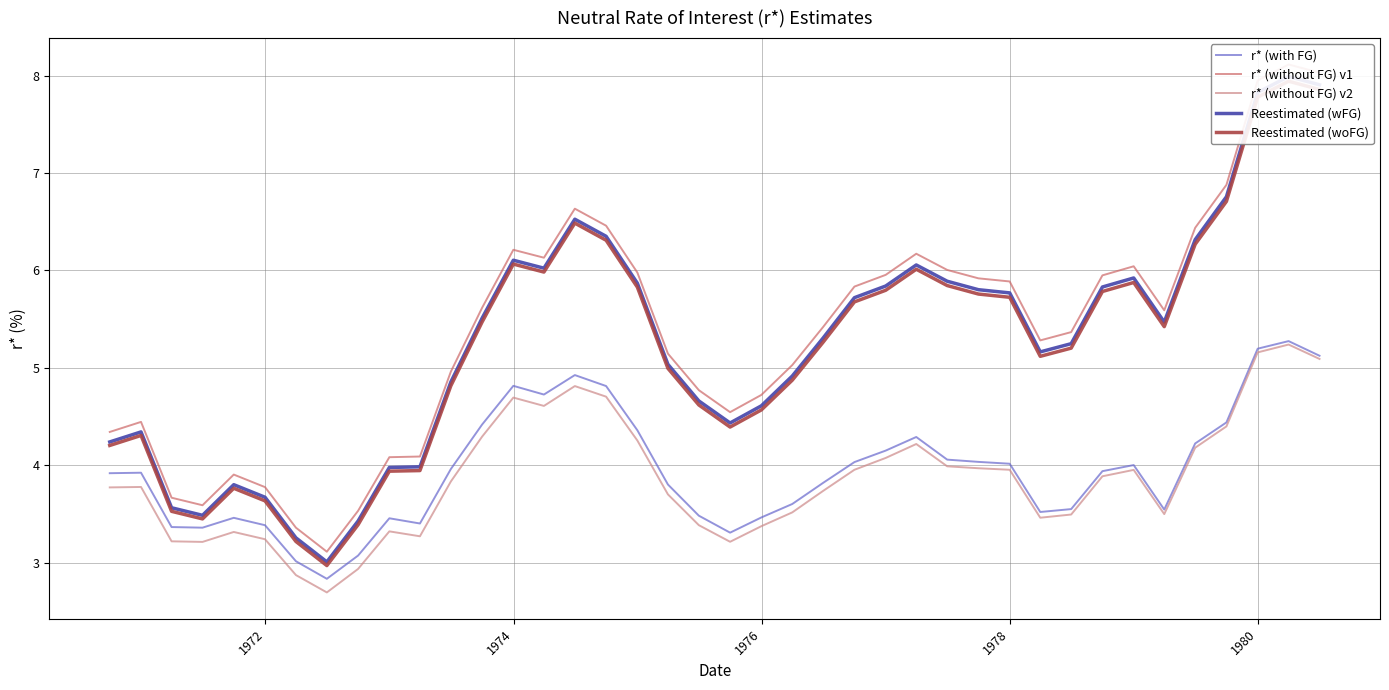

What is the highest value of the r* (with FG) series?

5.3